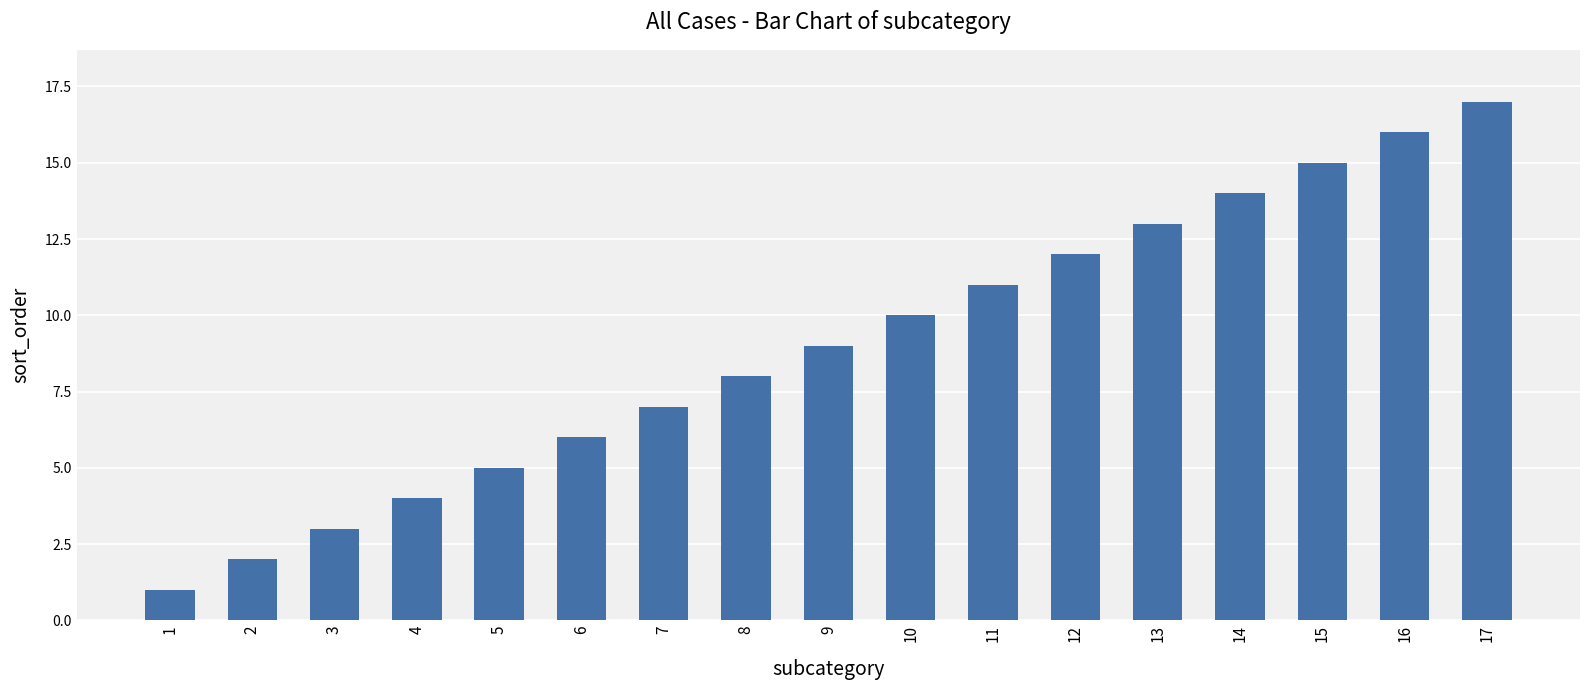

What is the change in value from 8 to 14?

+6